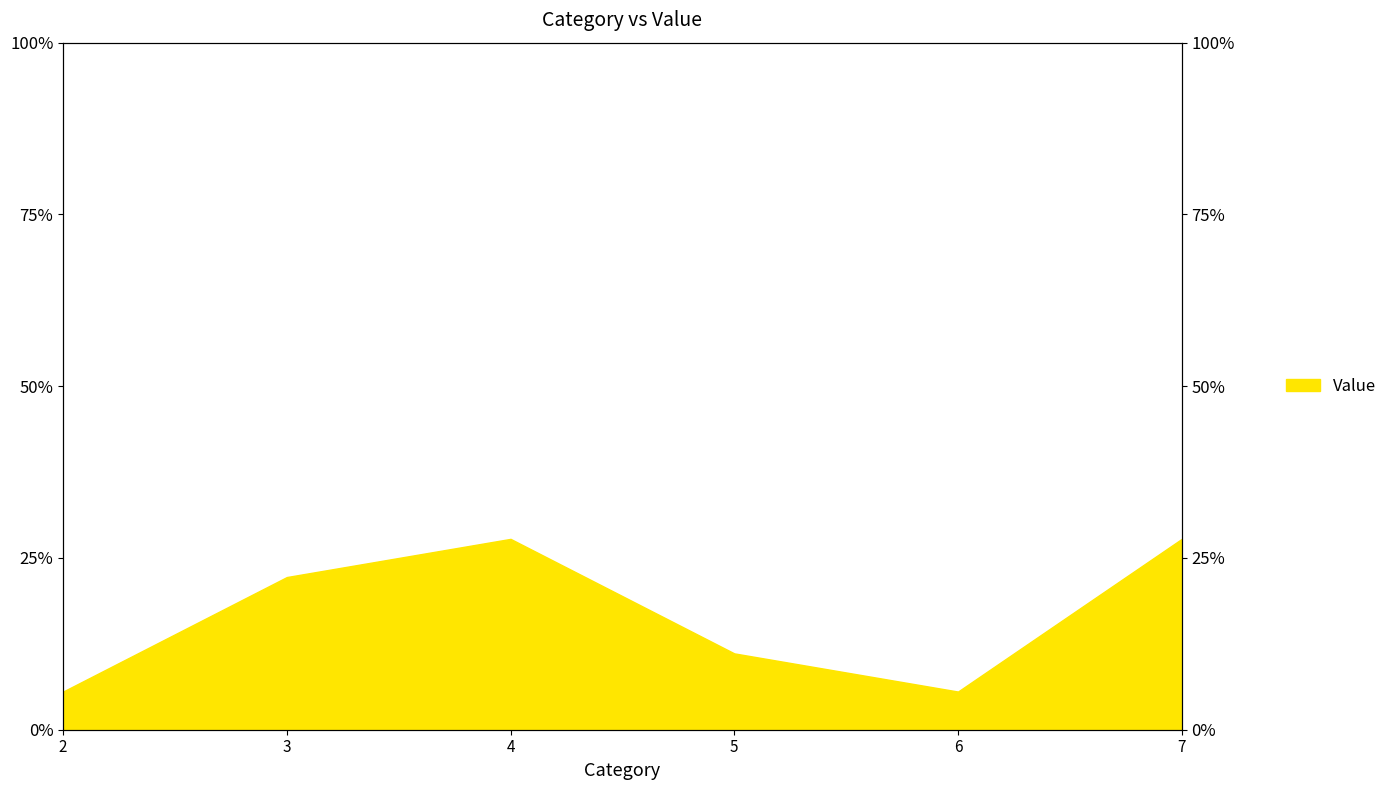

Where is the first local maximum?

4